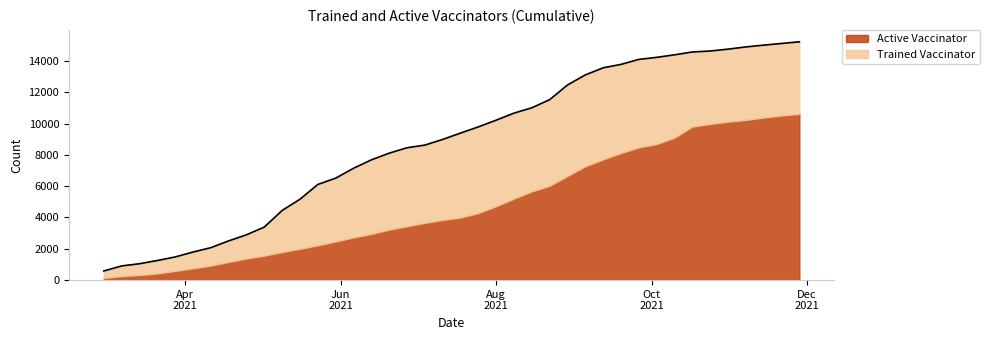

How many data points are less than 9389?

20